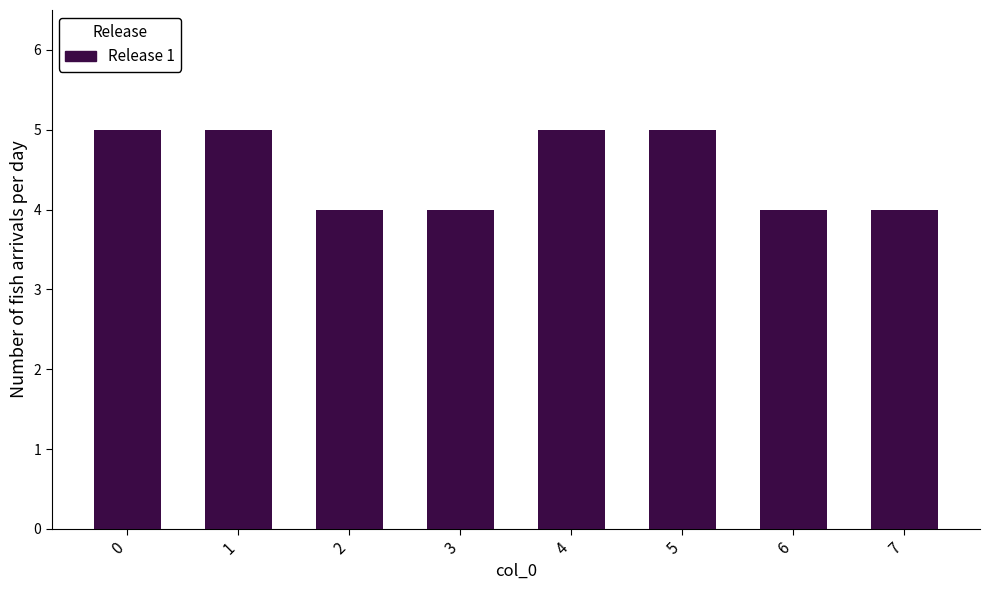

How many data points are less than 5?

4